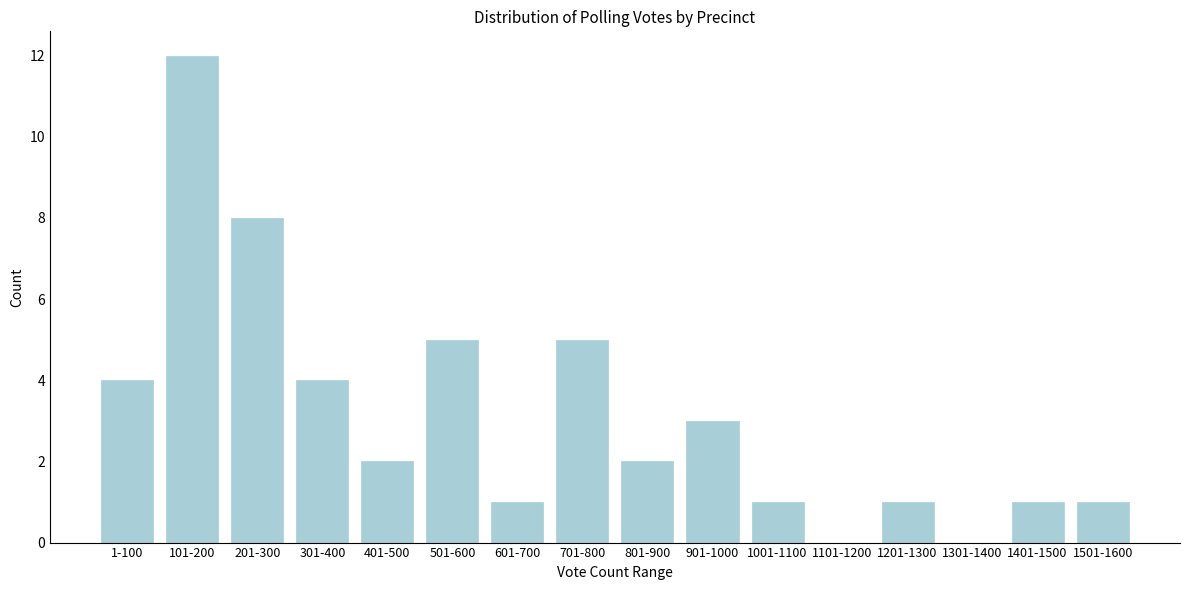

Reading left to right, what are all the values shown in this chart?

1-100=4	101-200=12	201-300=8	301-400=4	401-500=2	501-600=5	601-700=1	701-800=5	801-900=2	901-1000=3	1001-1100=1	1101-1200=0	1201-1300=1	1301-1400=0	1401-1500=1	1501-1600=1